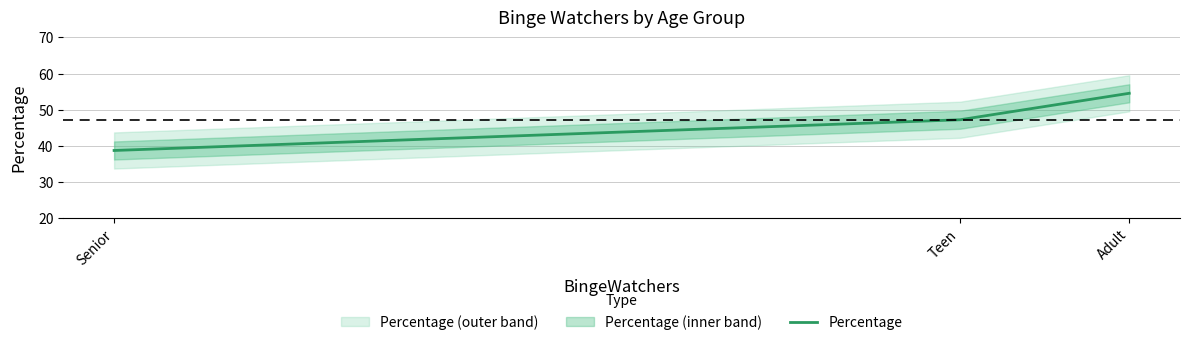

What is the greatest value displayed?

54.5